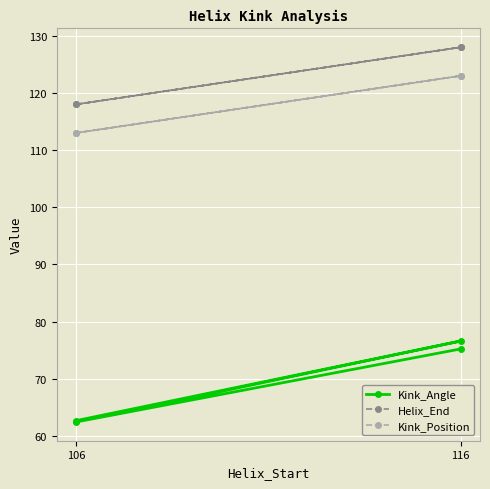

True or false: Kink_Angle and Helix_End intersect in this chart.

False